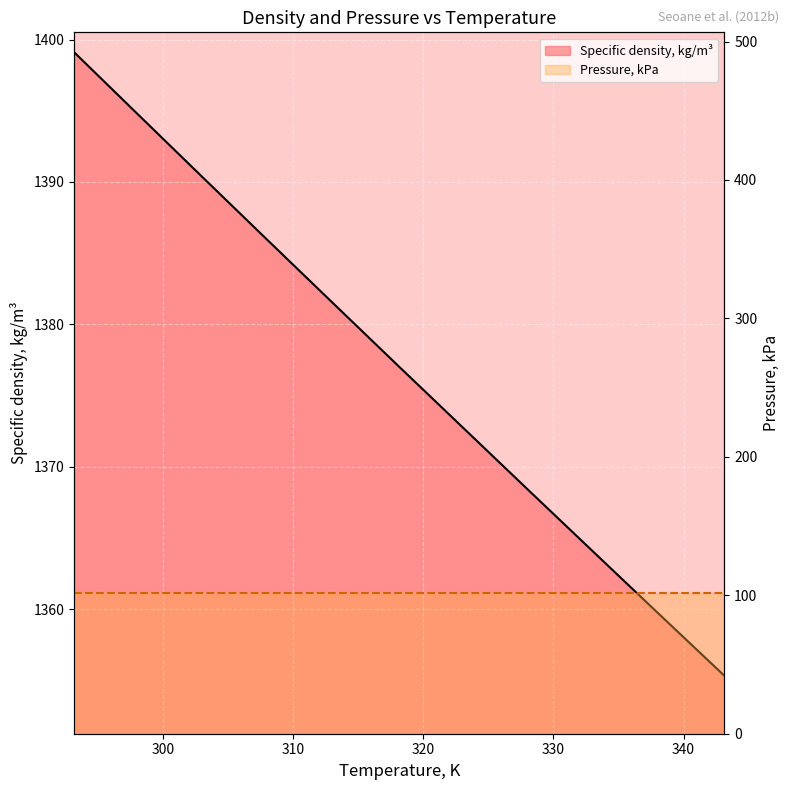

What is the total value across all series at 290?

1500.4